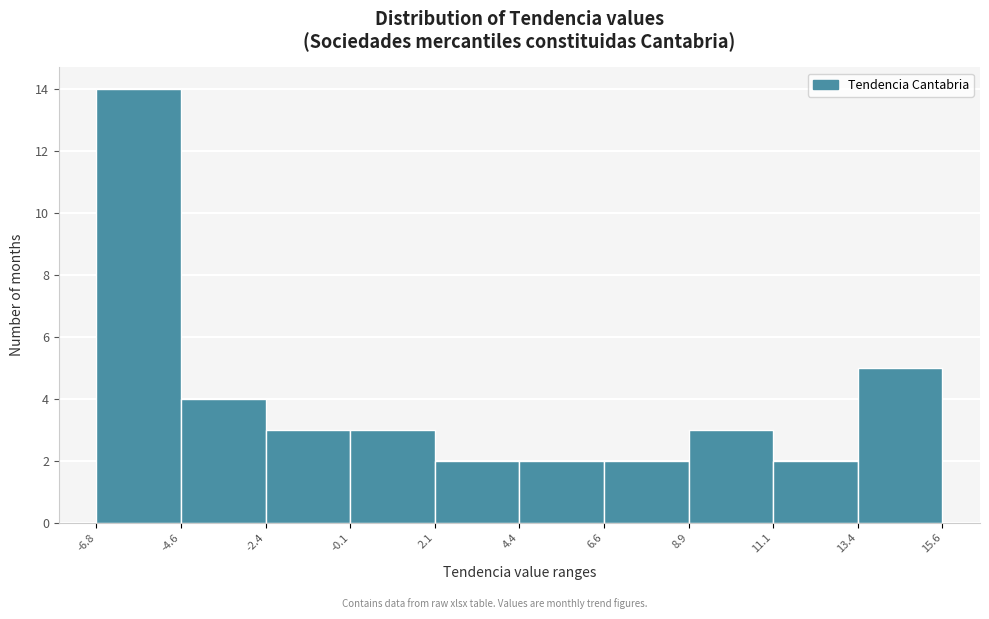

Which range on the x-axis has the tallest bar?

-6.8 to -4.6